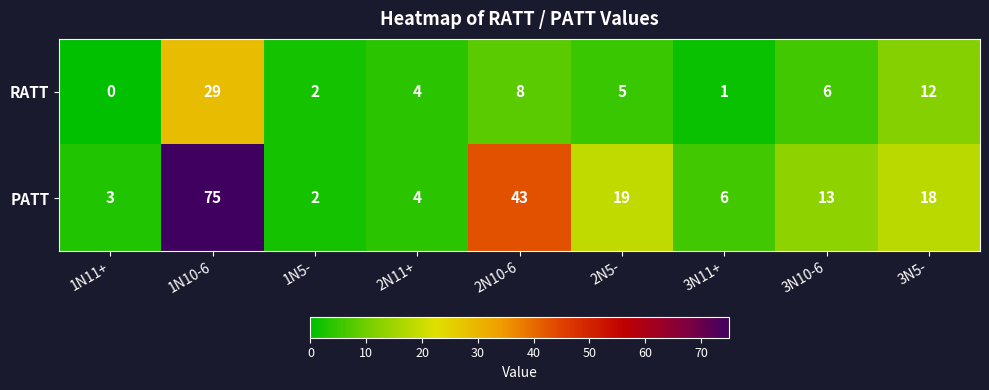

At which label does PATT first exceed 13?

1N10-6